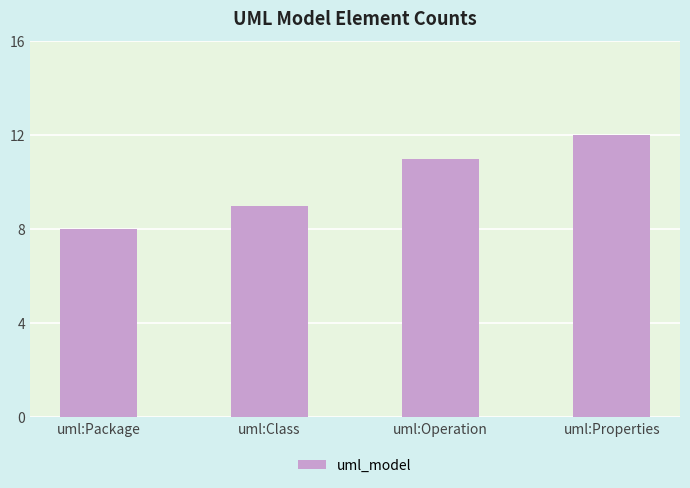

Rank the categories by value from highest to lowest.

uml:Properties, uml:Operation, uml:Class, uml:Package